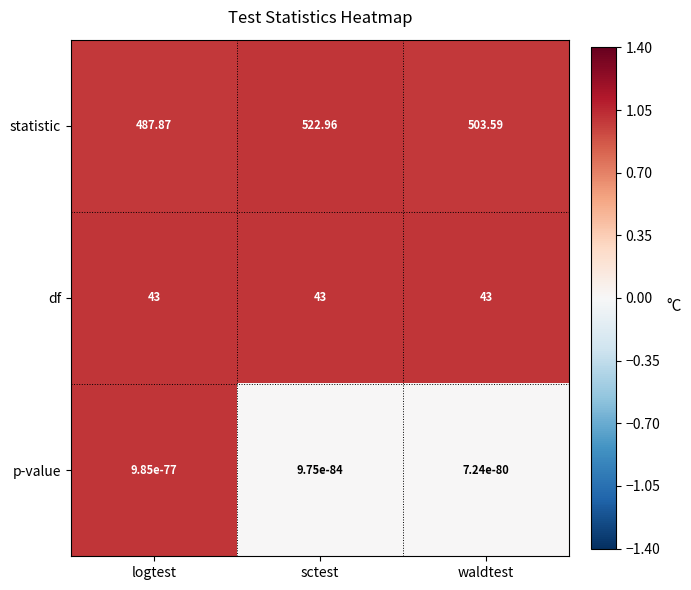

At how many categories does at least one series exceed 0?

3